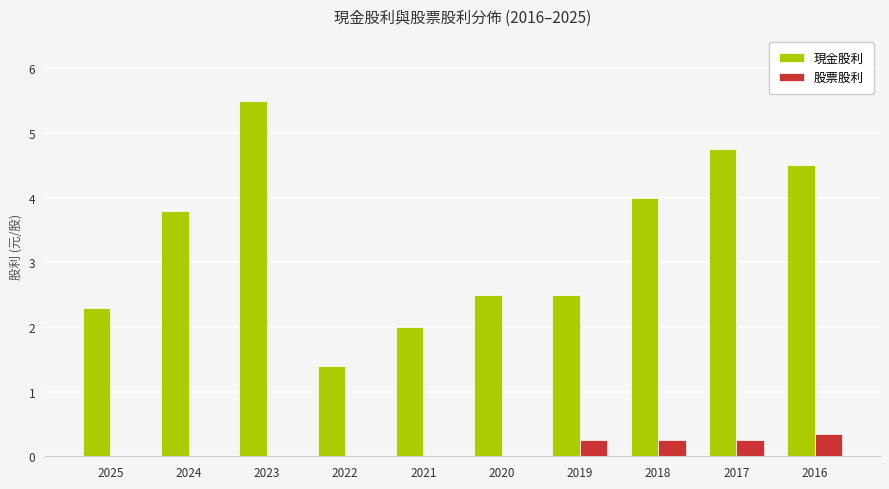

How many groups of bars are there?

10